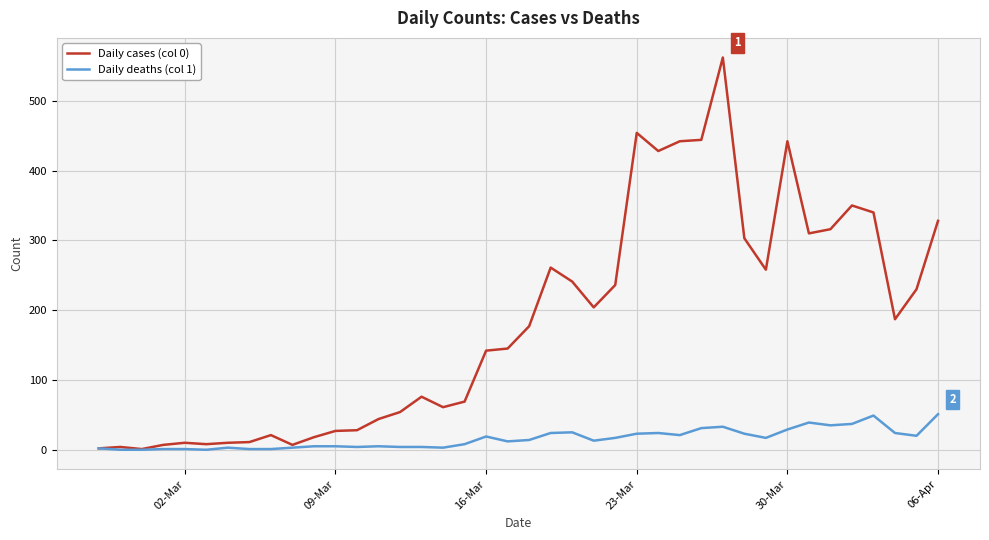

Rank the series by their maximum value, from highest to lowest.

Daily cases (col 0), Daily deaths (col 1)